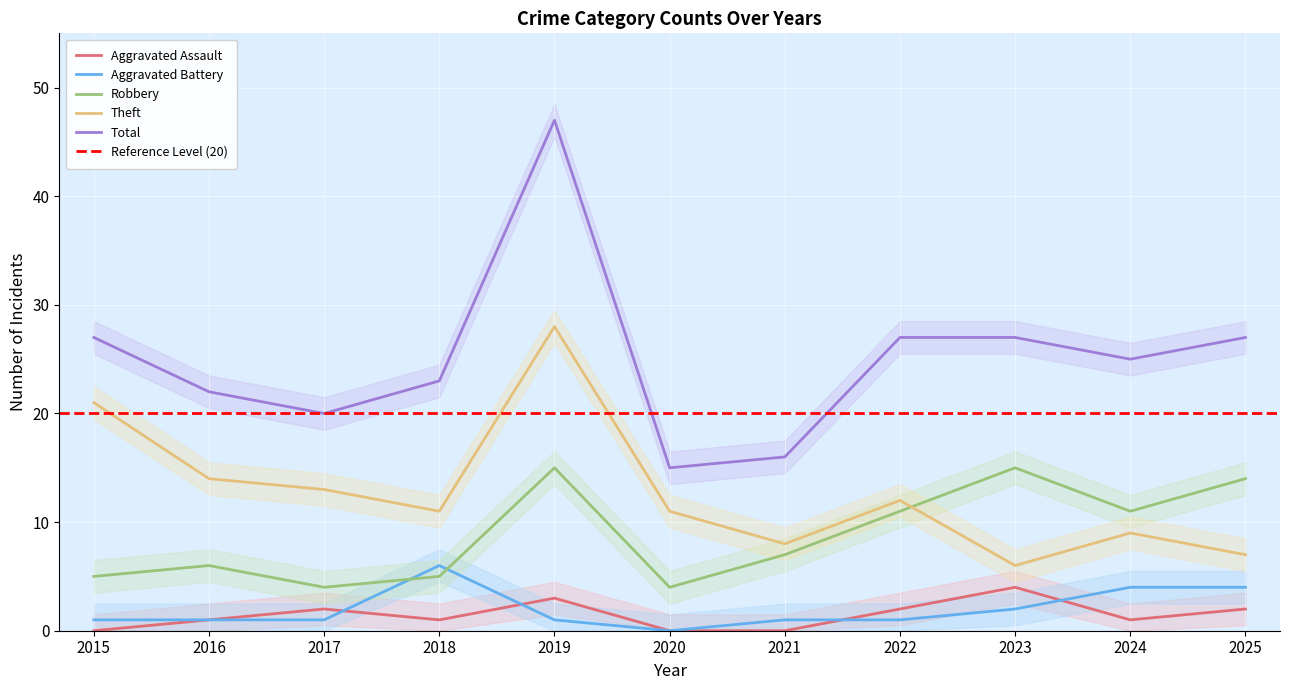

How many Aggravated Assault values are between 0 and 2?

9